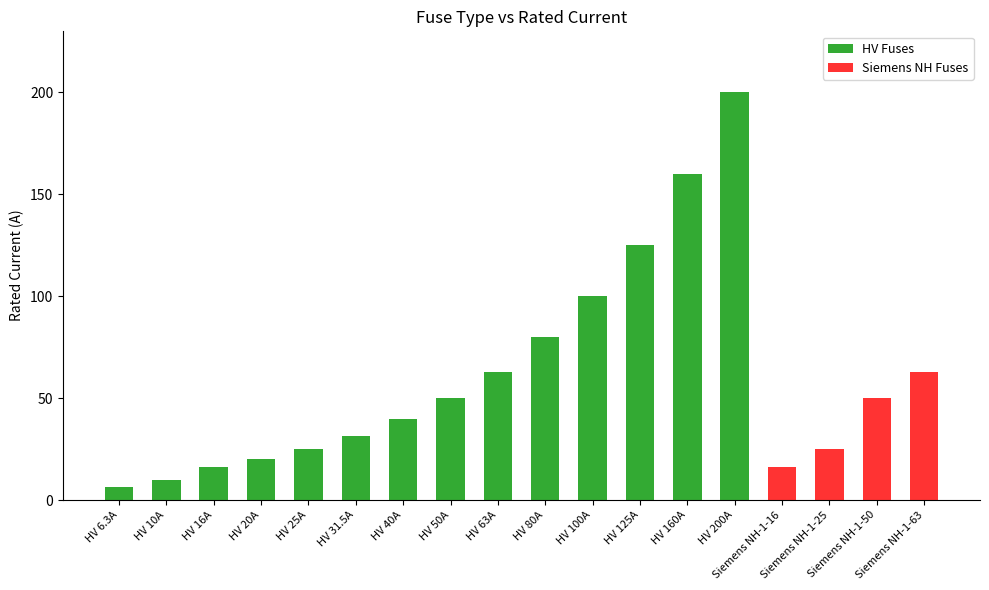

What is the highest value of the HV Fuses series?

200.0